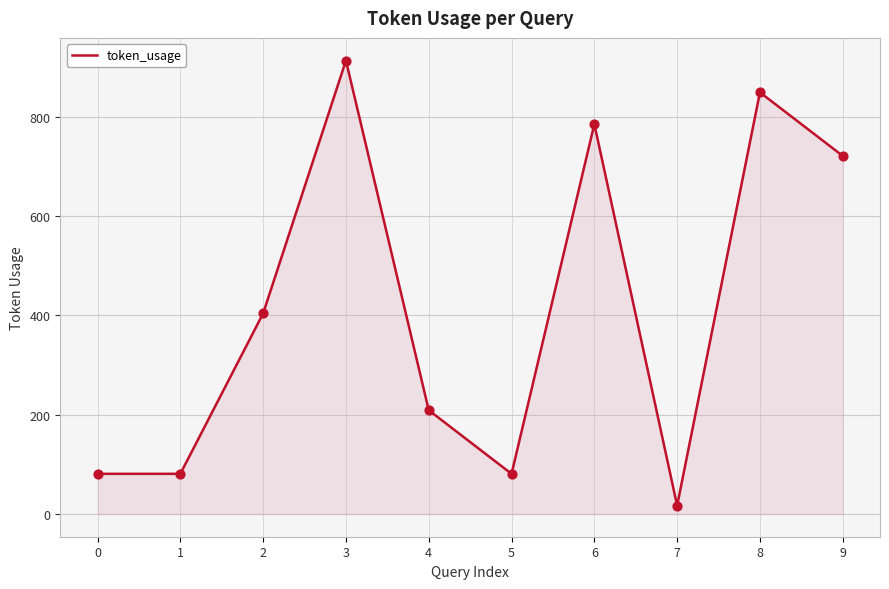

Approximately how many times larger is the value at 6 compared to 0?

9.7